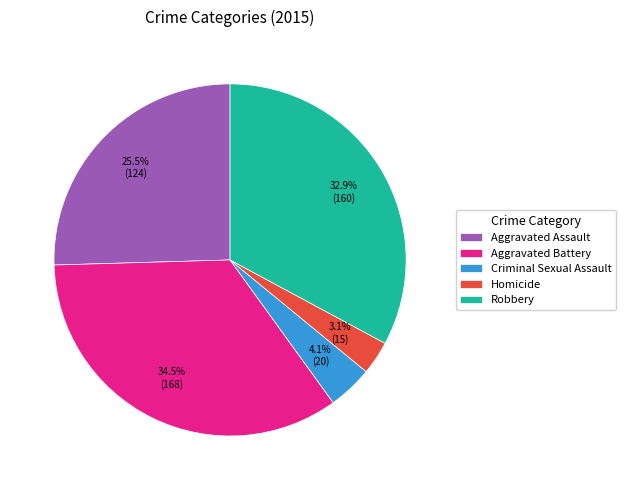

Rank the categories by value from lowest to highest.

Homicide, Criminal Sexual Assault, Aggravated Assault, Robbery, Aggravated Battery